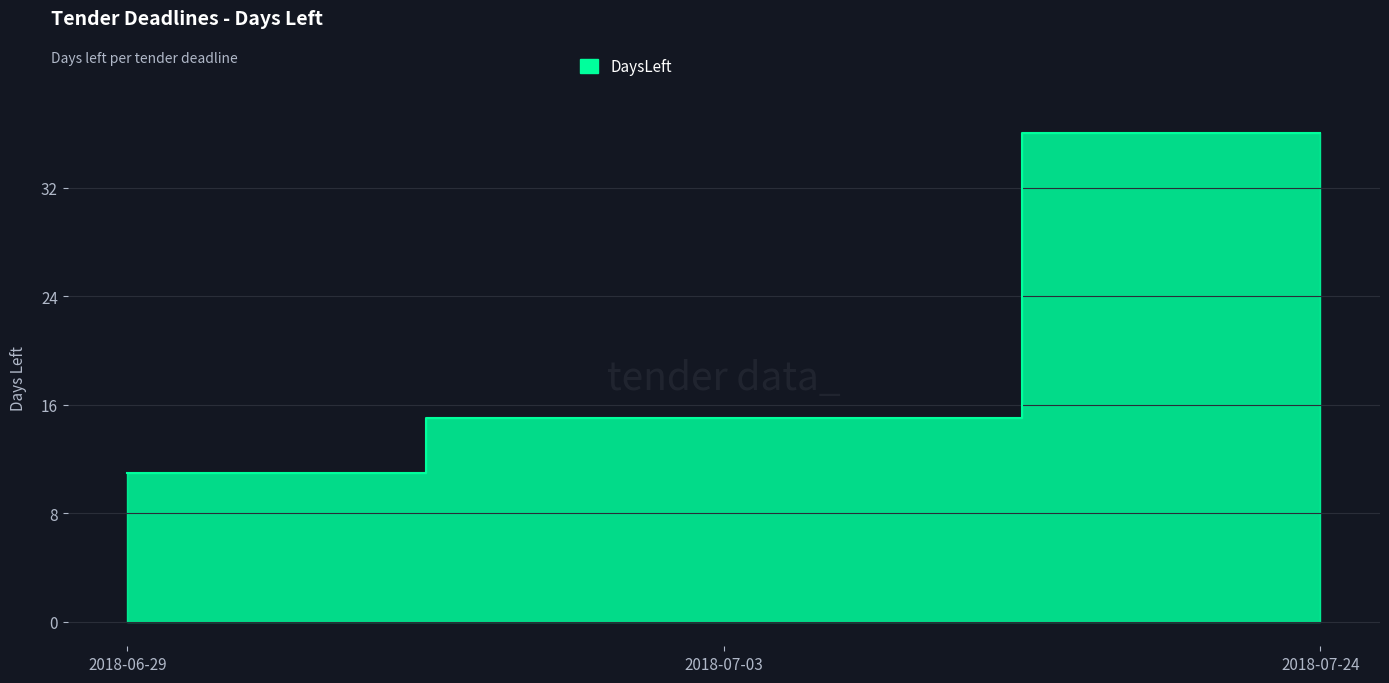

Reading left to right, what are all the values shown in this chart?

11	15	36